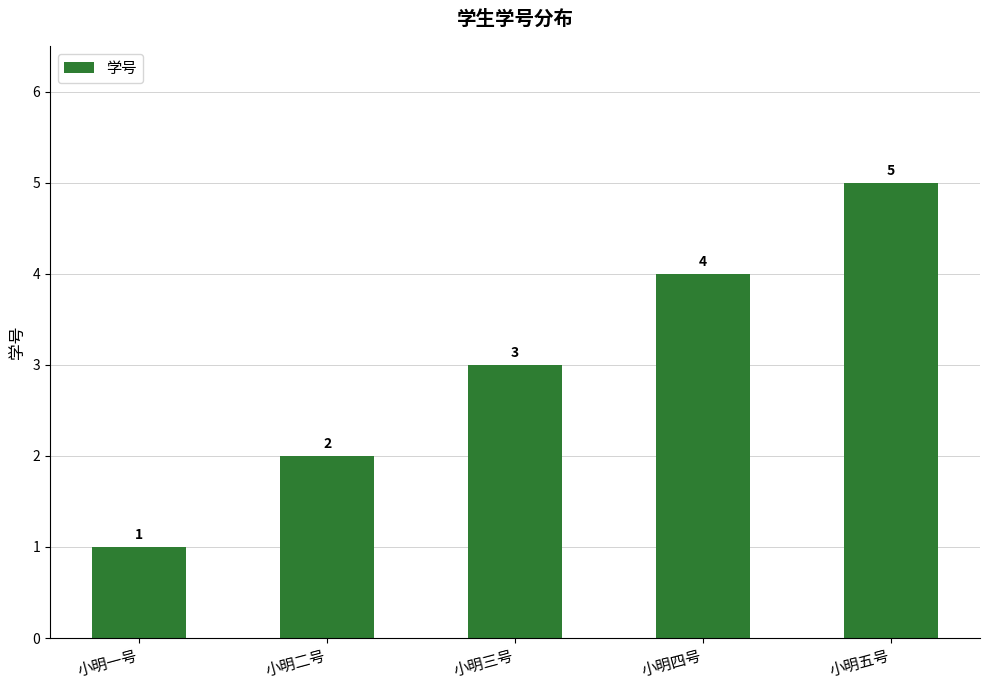

What position from the right is 小明一号?

5